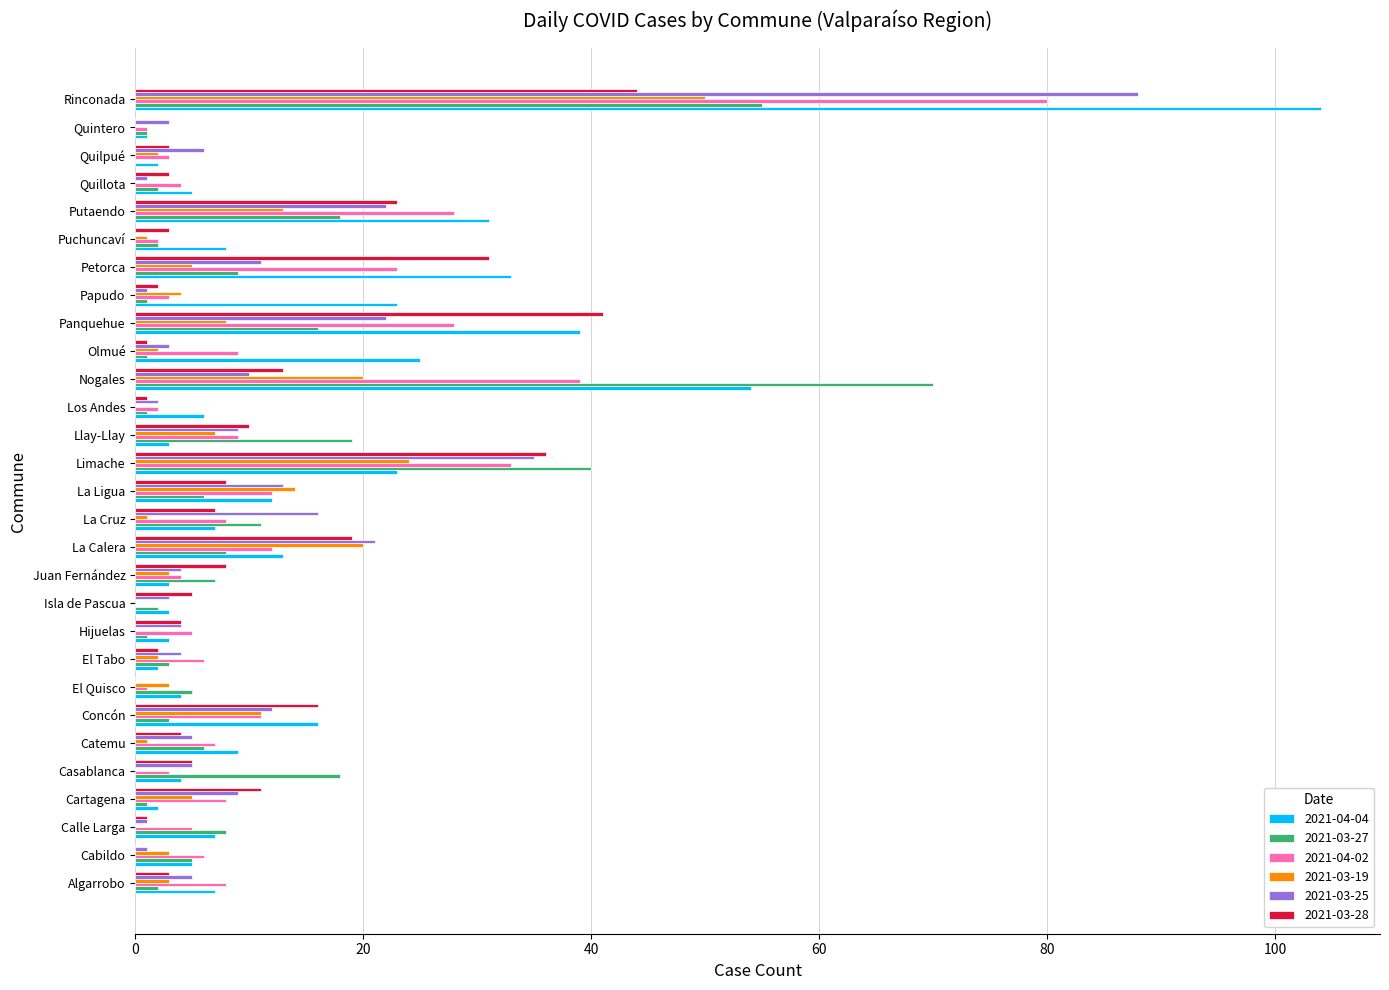

What is the spread (max minus min) of values at Quintero?

3